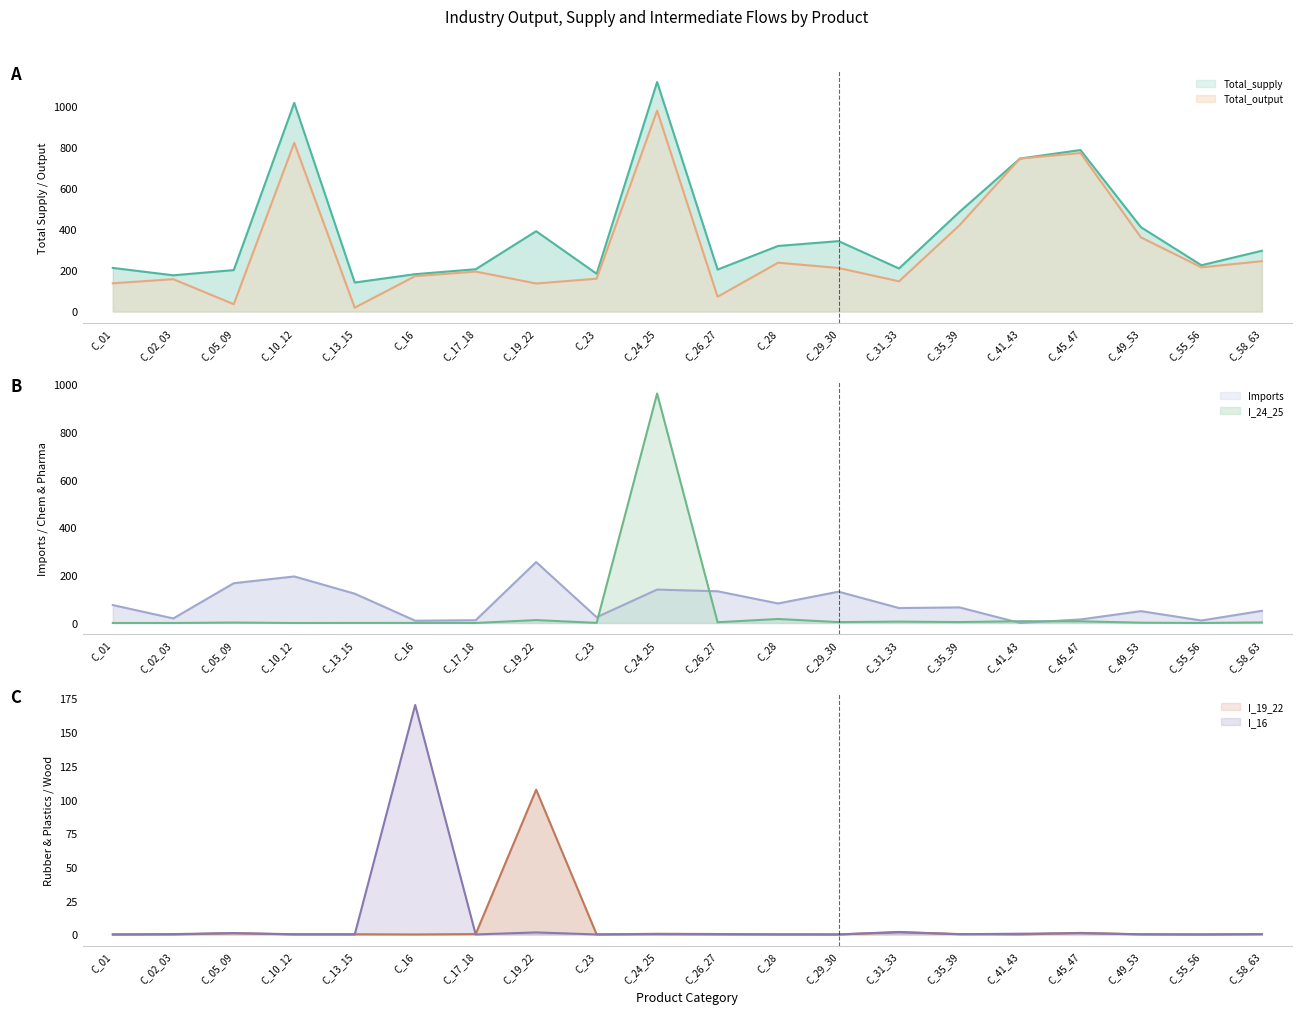

How many data points in Total_output line are above 211?

10